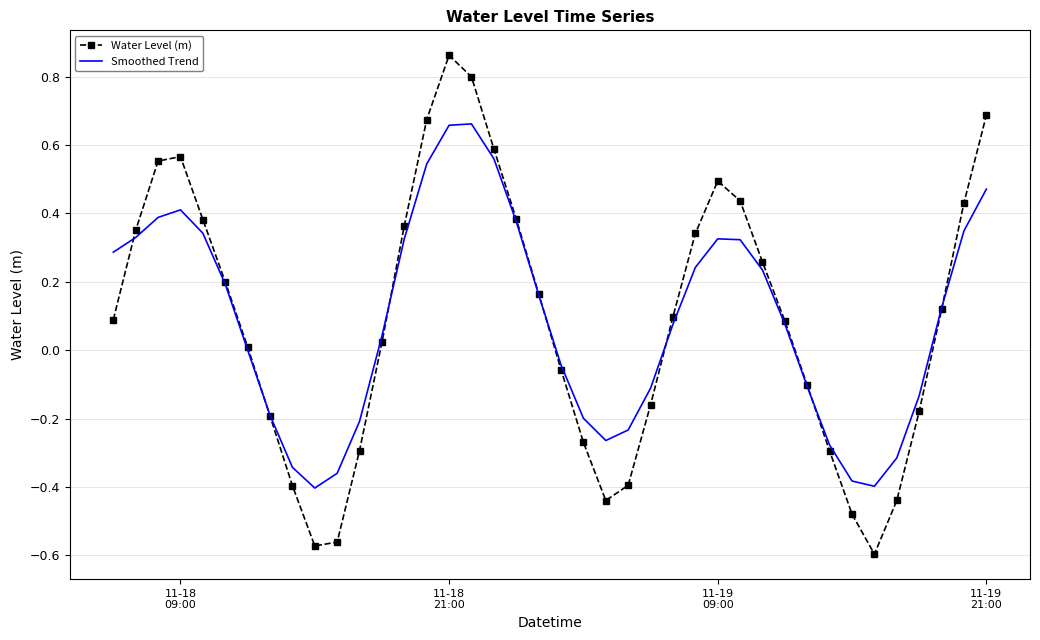

Which series has the largest range (max minus min)?

Water Level (m)